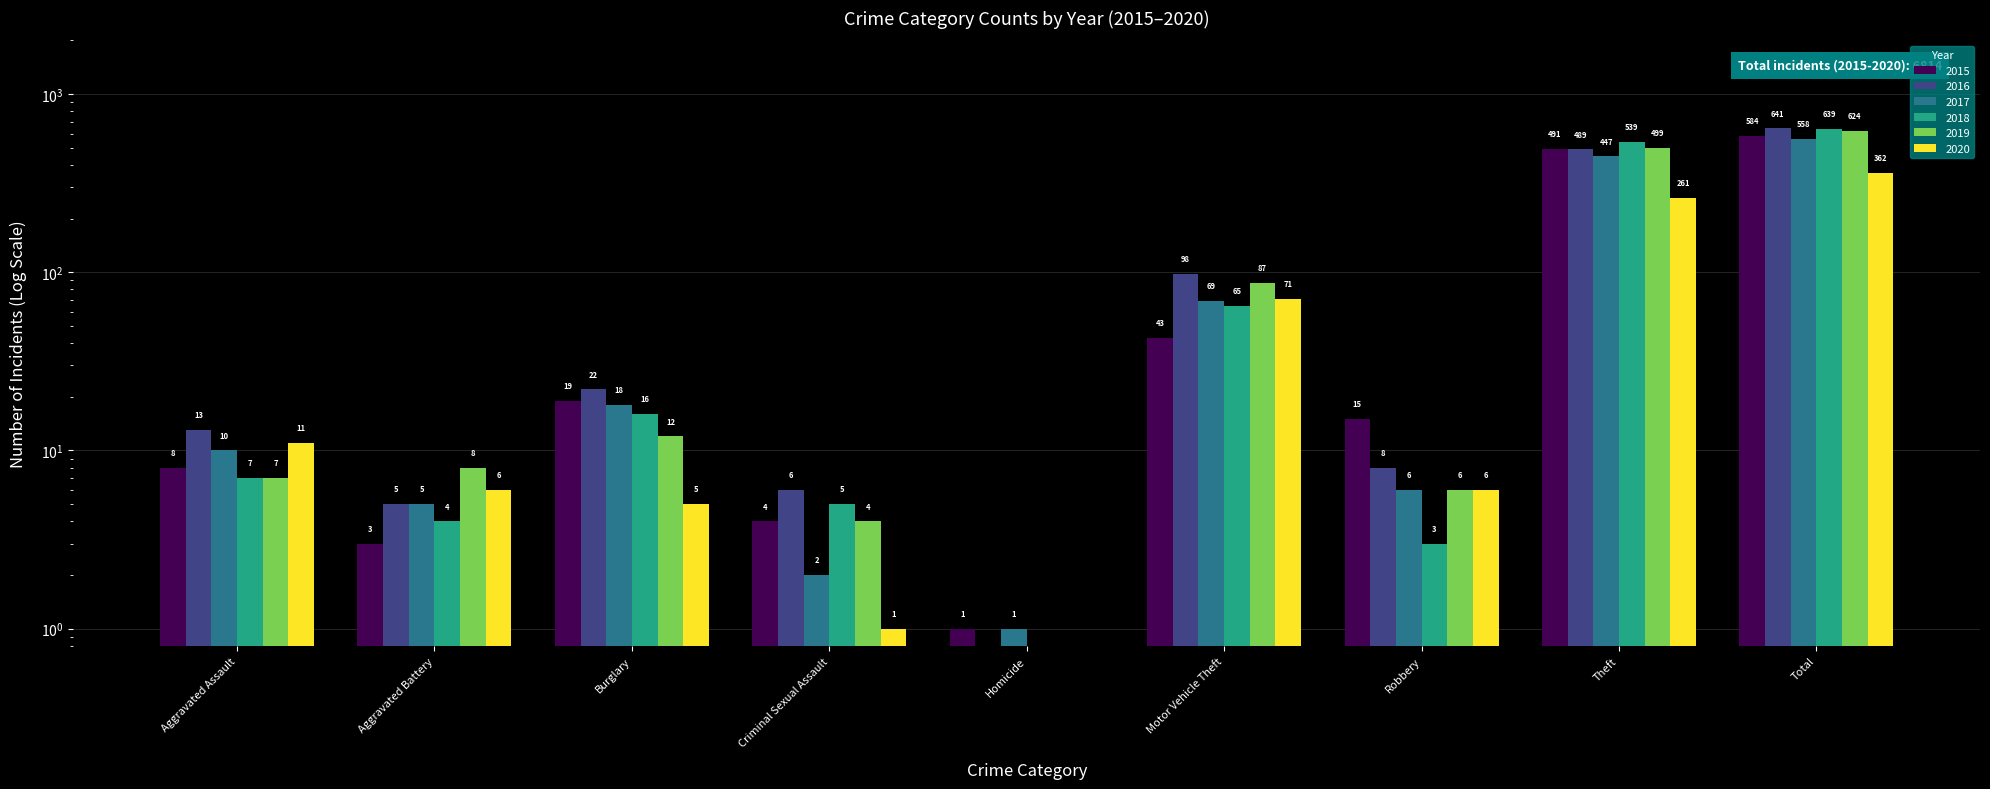

Where does the 2016 series first go above 13?

Burglary